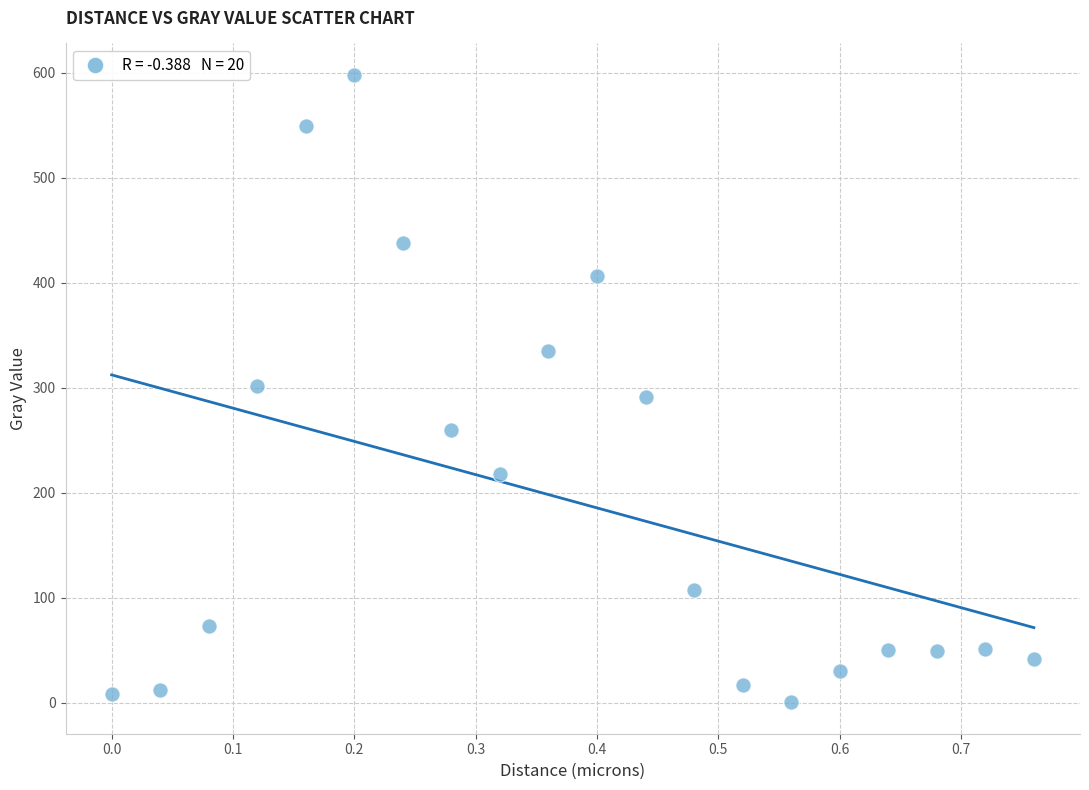

What is the range of Y values (max minus min)?

597.4